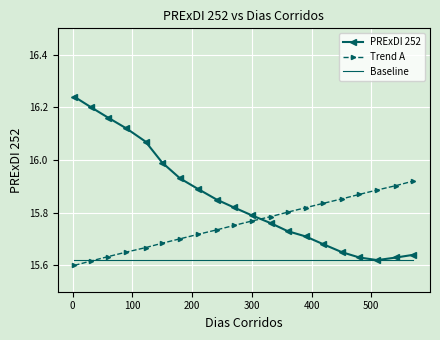

Which series has the widest spread of values?

PRExDI 252